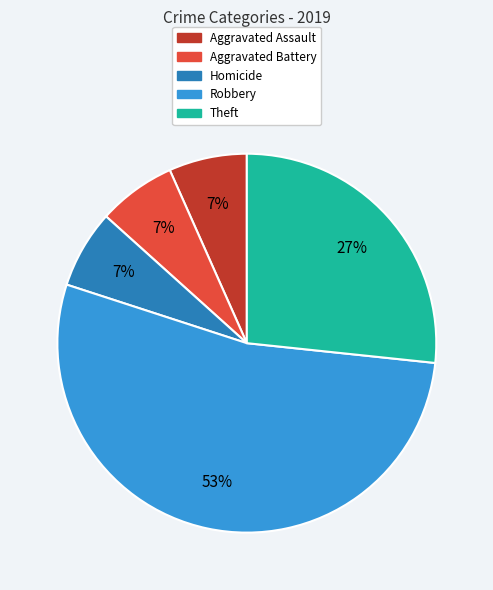

Is there a majority slice in this chart?

Yes